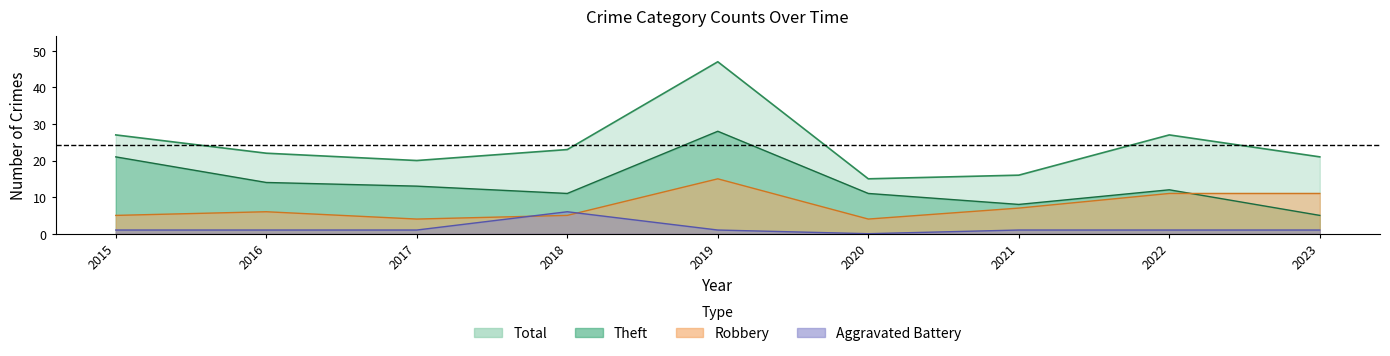

True or false: Robbery and Total intersect in this chart.

False